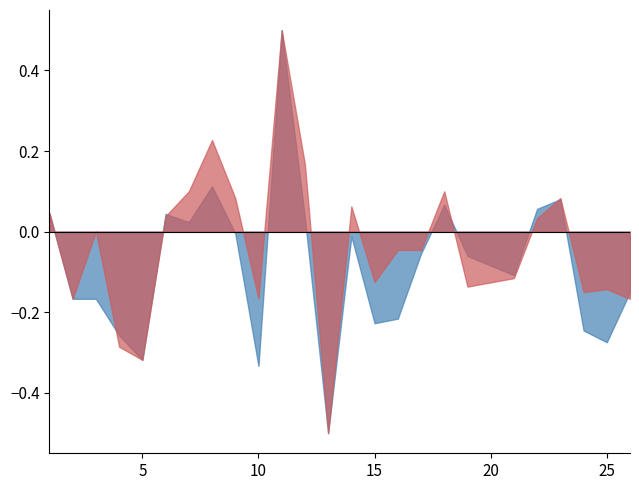

What is the total value across all series at 10?

-0.5